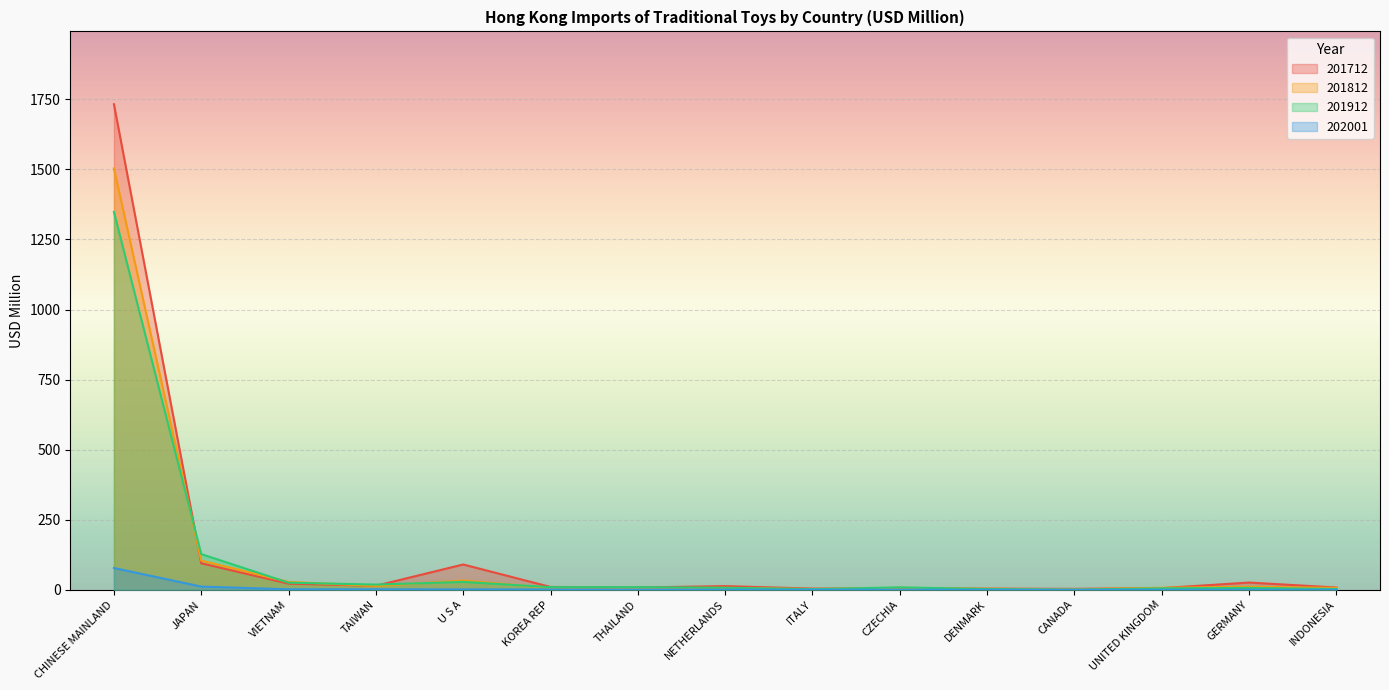

Which series changed the most between THAILAND and NETHERLANDS?

201712